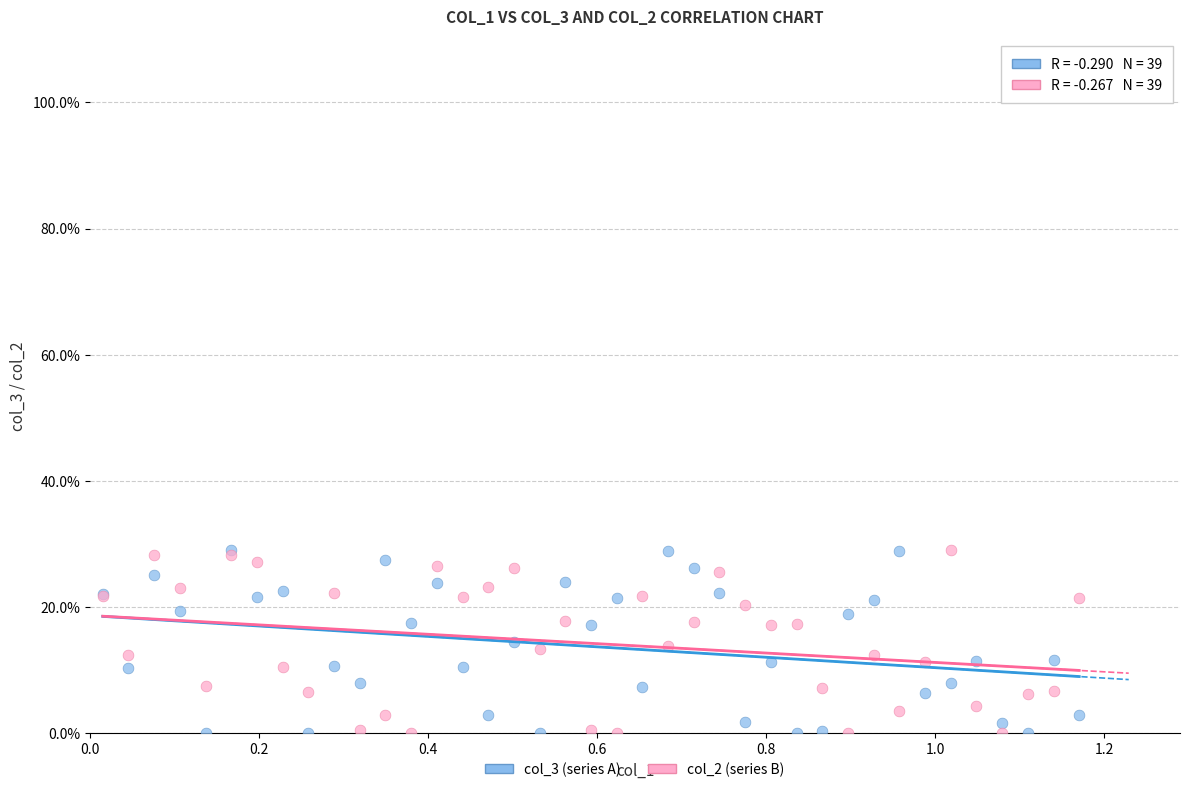

What are all the series names shown in the legend?

col_3 (series A), col_2 (series B)